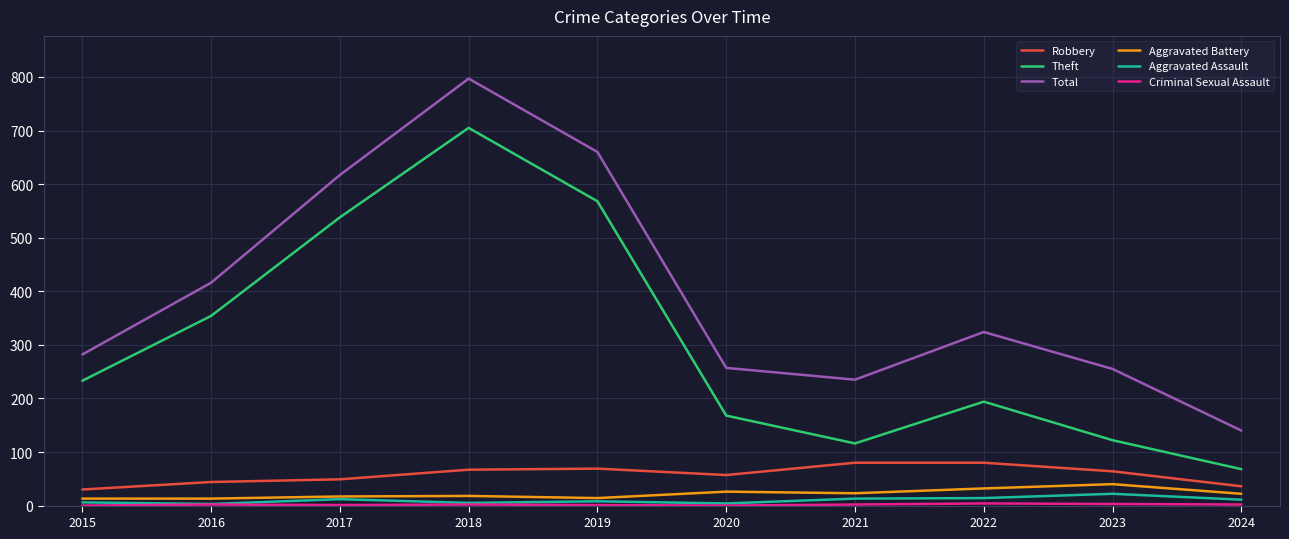

What is the highest value of the Aggravated Battery series?

40